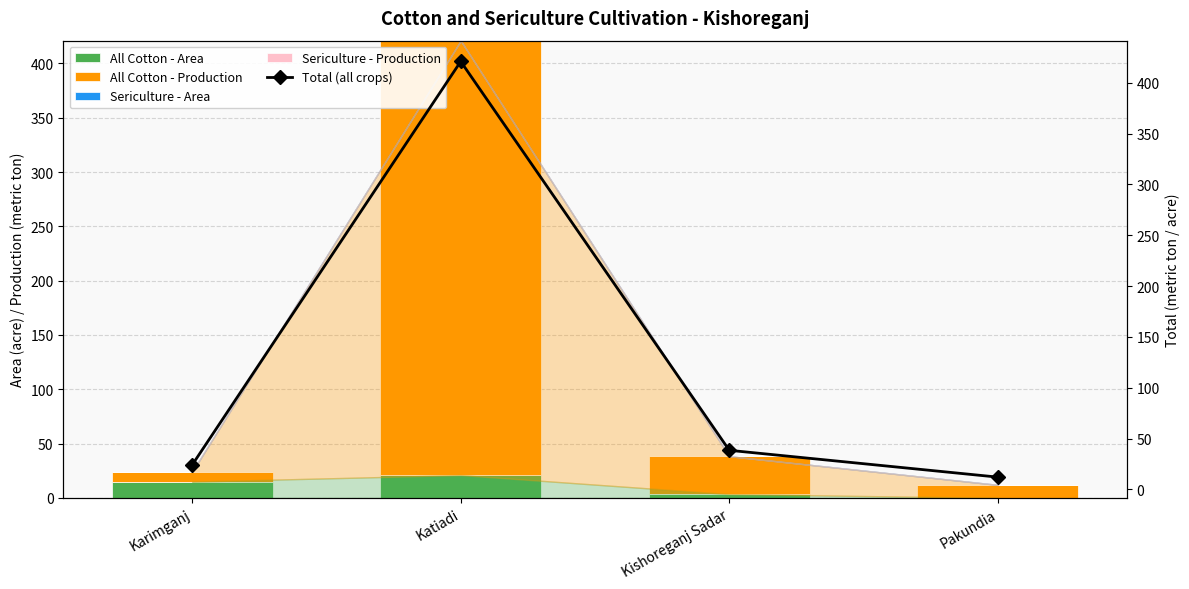

Is the value of All Cotton - Production at Katiadi greater than the value of Sericulture - Area at Kishoreganj Sadar?

Yes